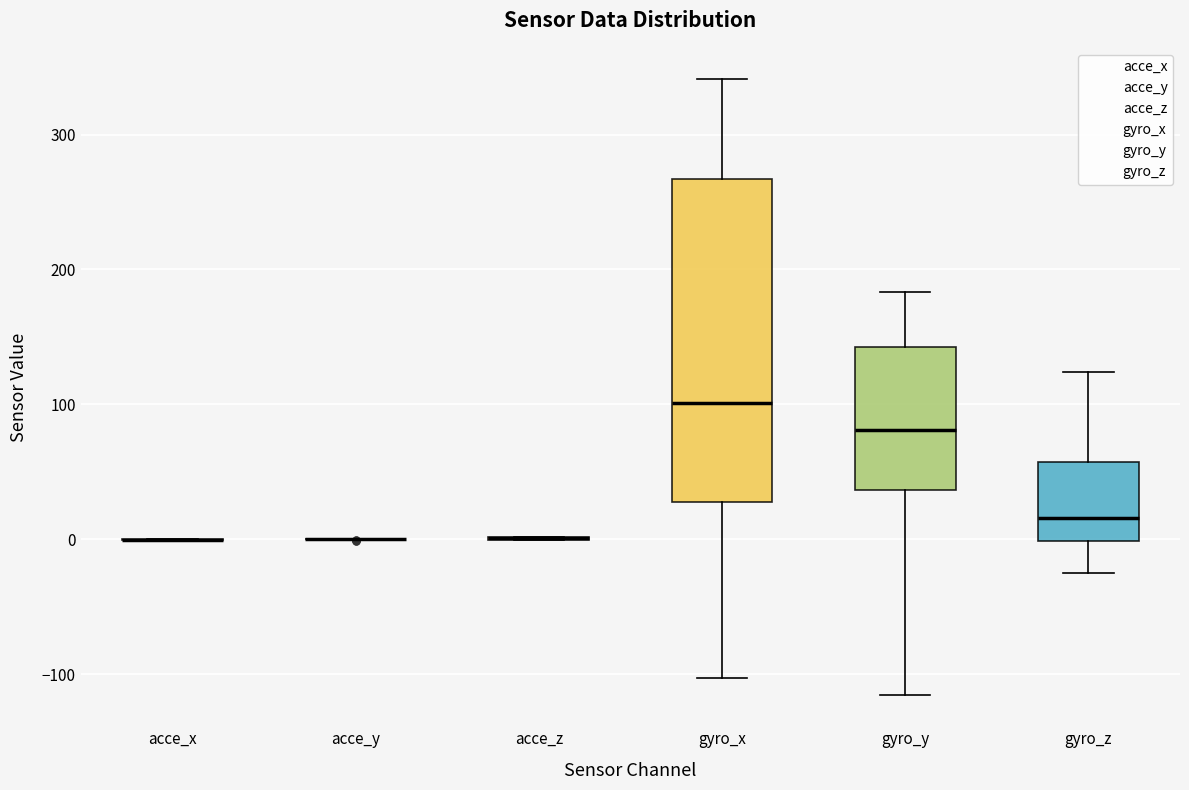

Which box is the tallest, from its lower edge to its upper edge?

gyro_x